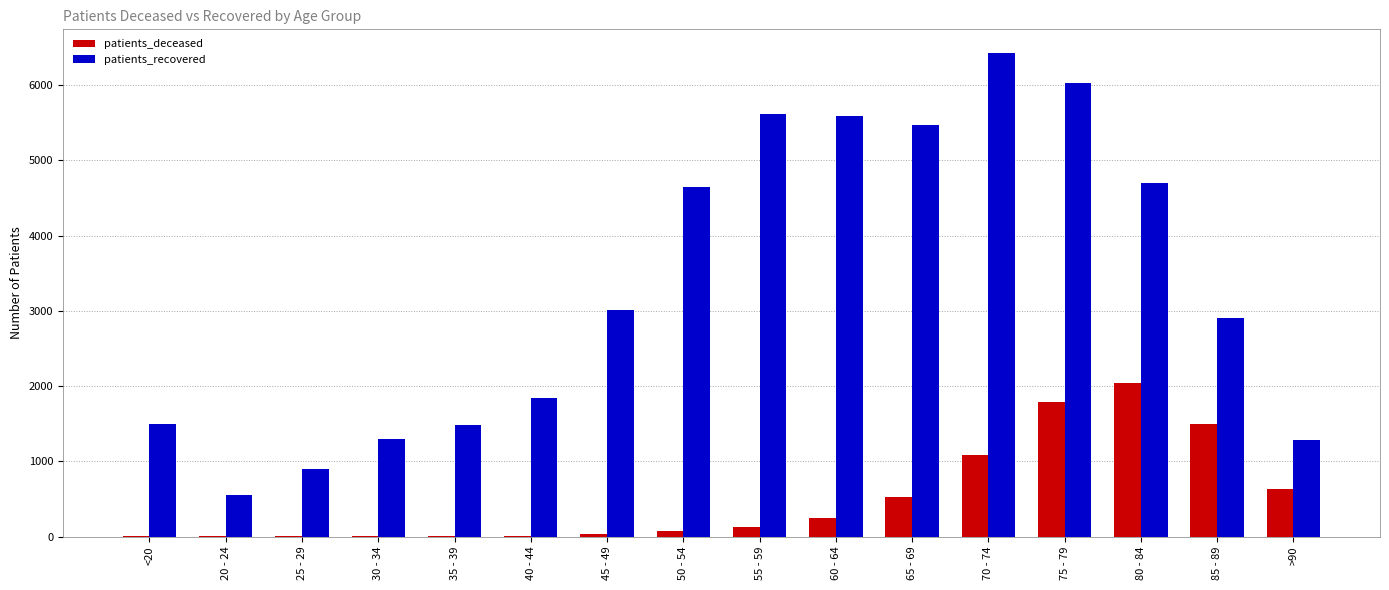

The value of patients_deceased at 75 - 79 is 1784. True or false?

True